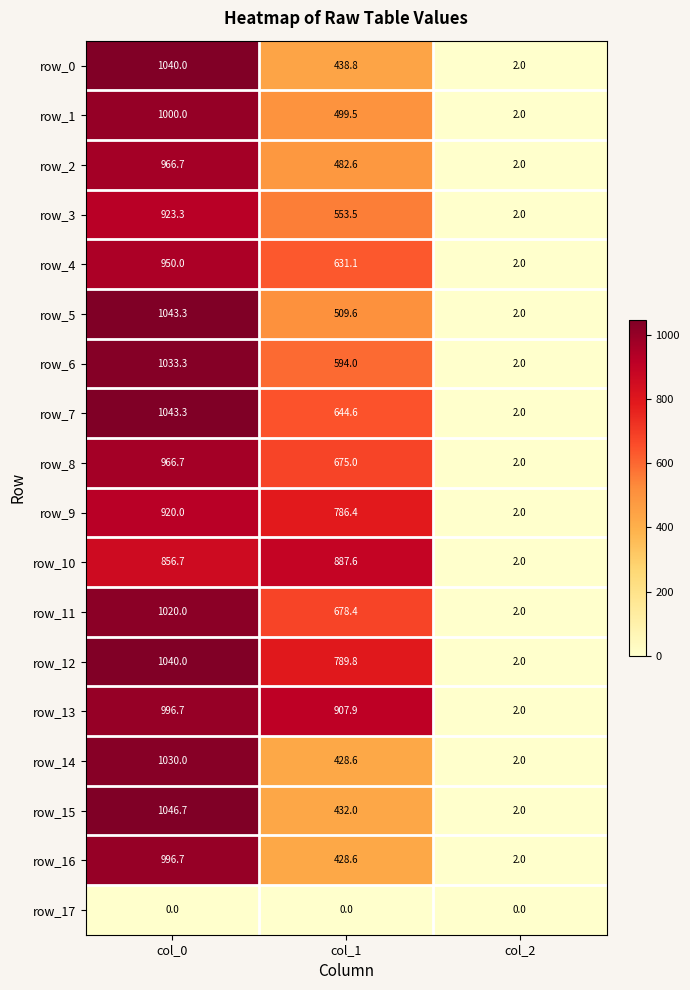

True or false: row_13 has a value of 268.5 at col_1.

False